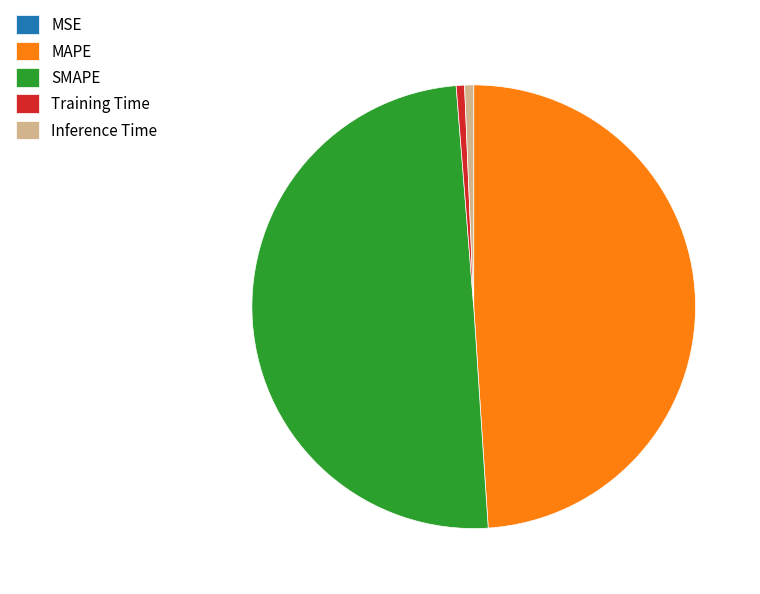

Is the sum of SMAPE and MAPE greater than half?

Yes